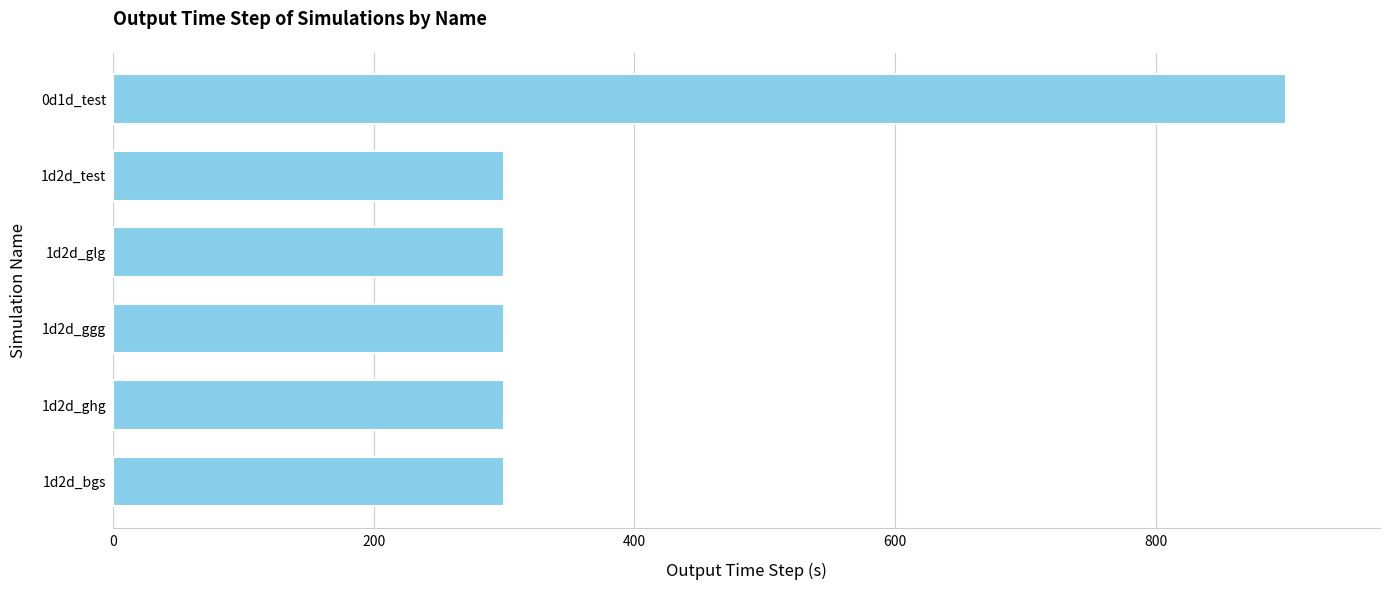

What is the maximum value shown in the chart?

900